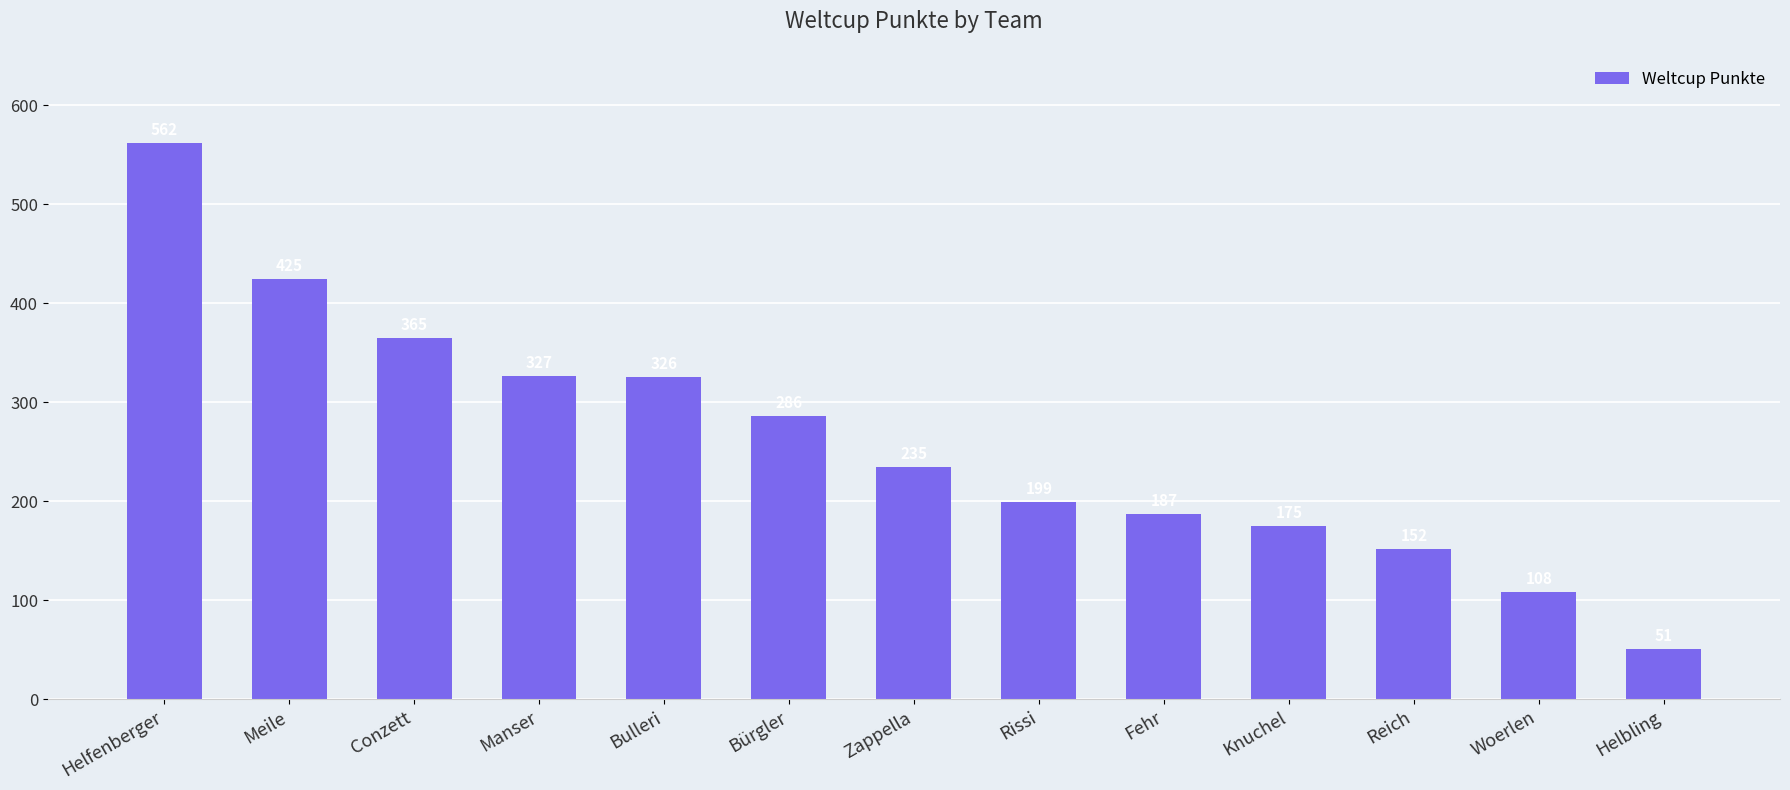

What is the label of the 13th bar from the right?

Helfenberger